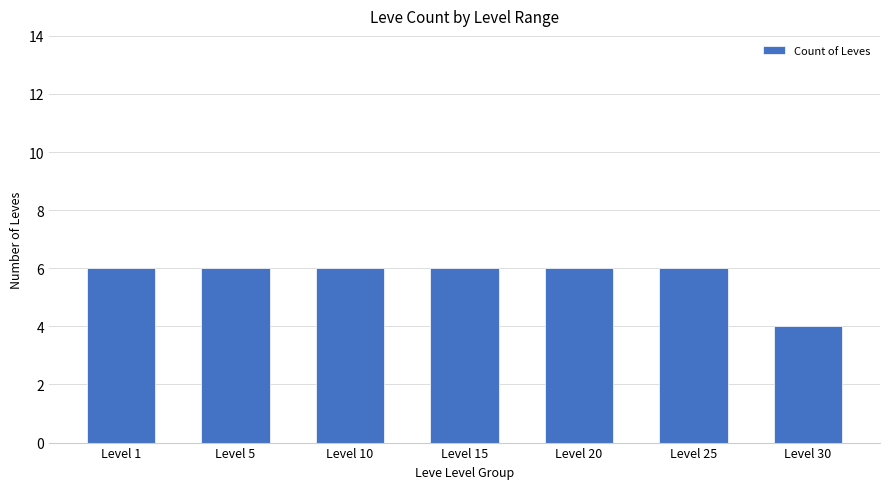

What is the approximate value at Level 5?

6